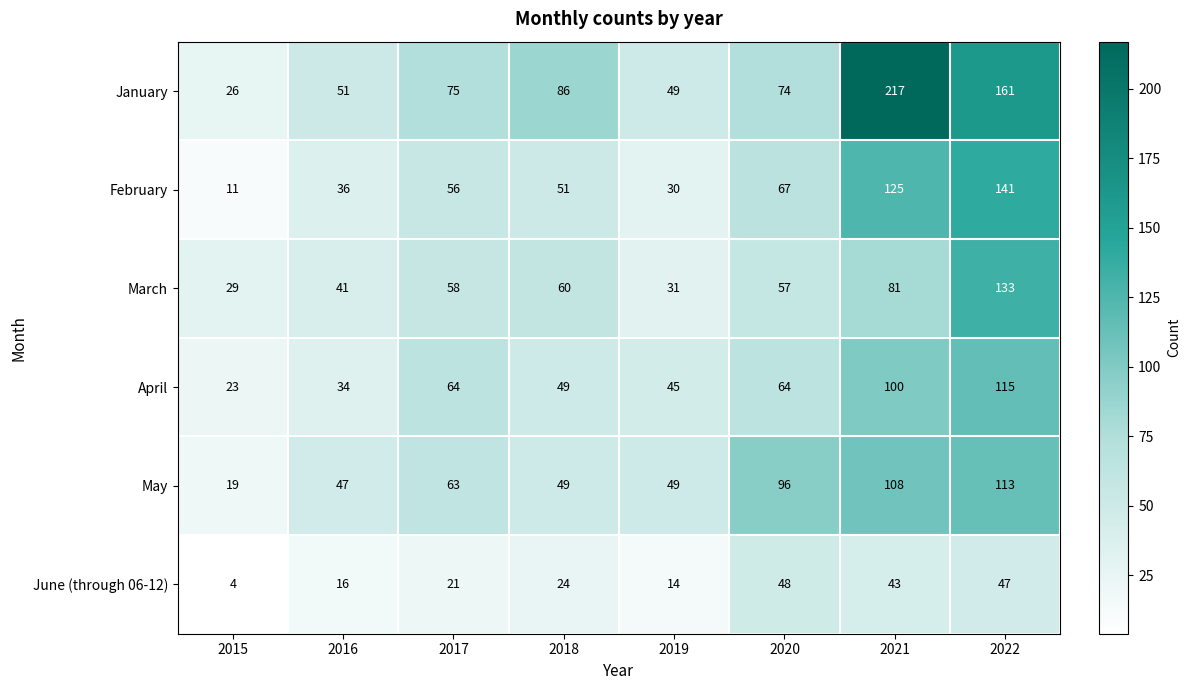

At which label does January reach its peak?

2021